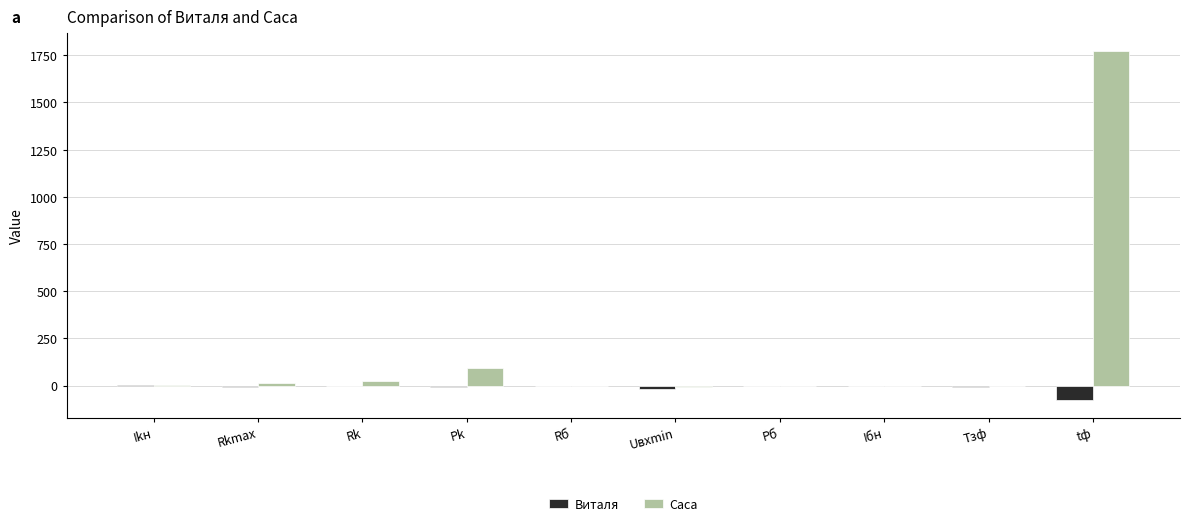

What is the spread (max minus min) of values at Rб?

0.2